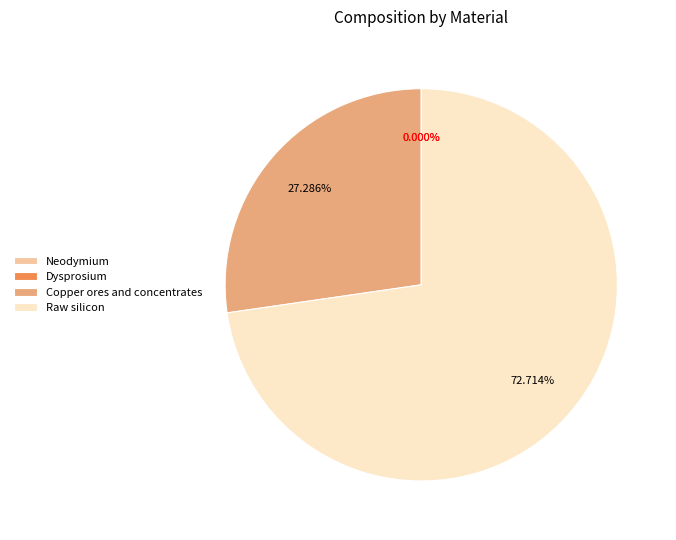

True or false: Raw silicon accounts for 73% of the total.

True